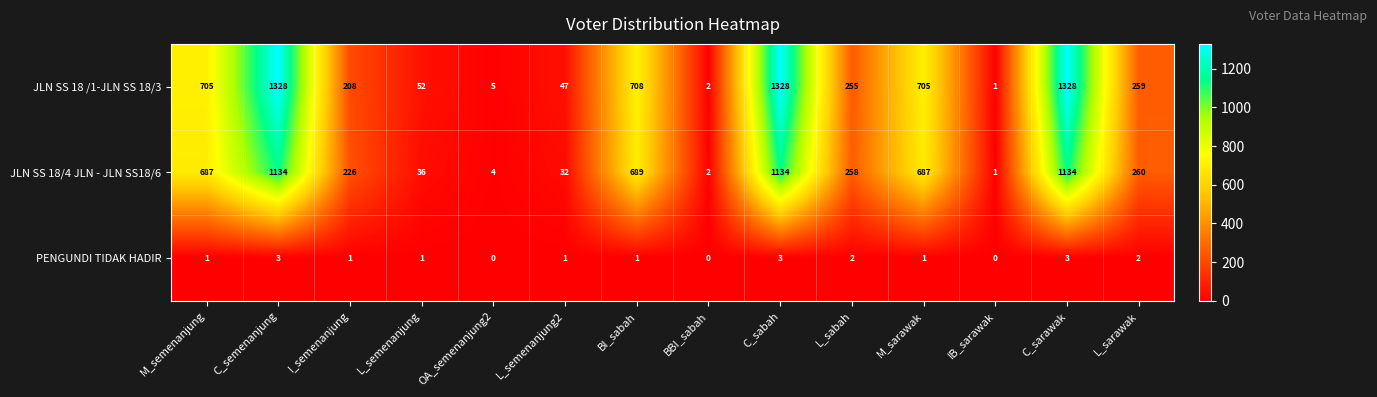

Which series has the widest spread of values?

JLN SS 18 /1-JLN SS 18/3